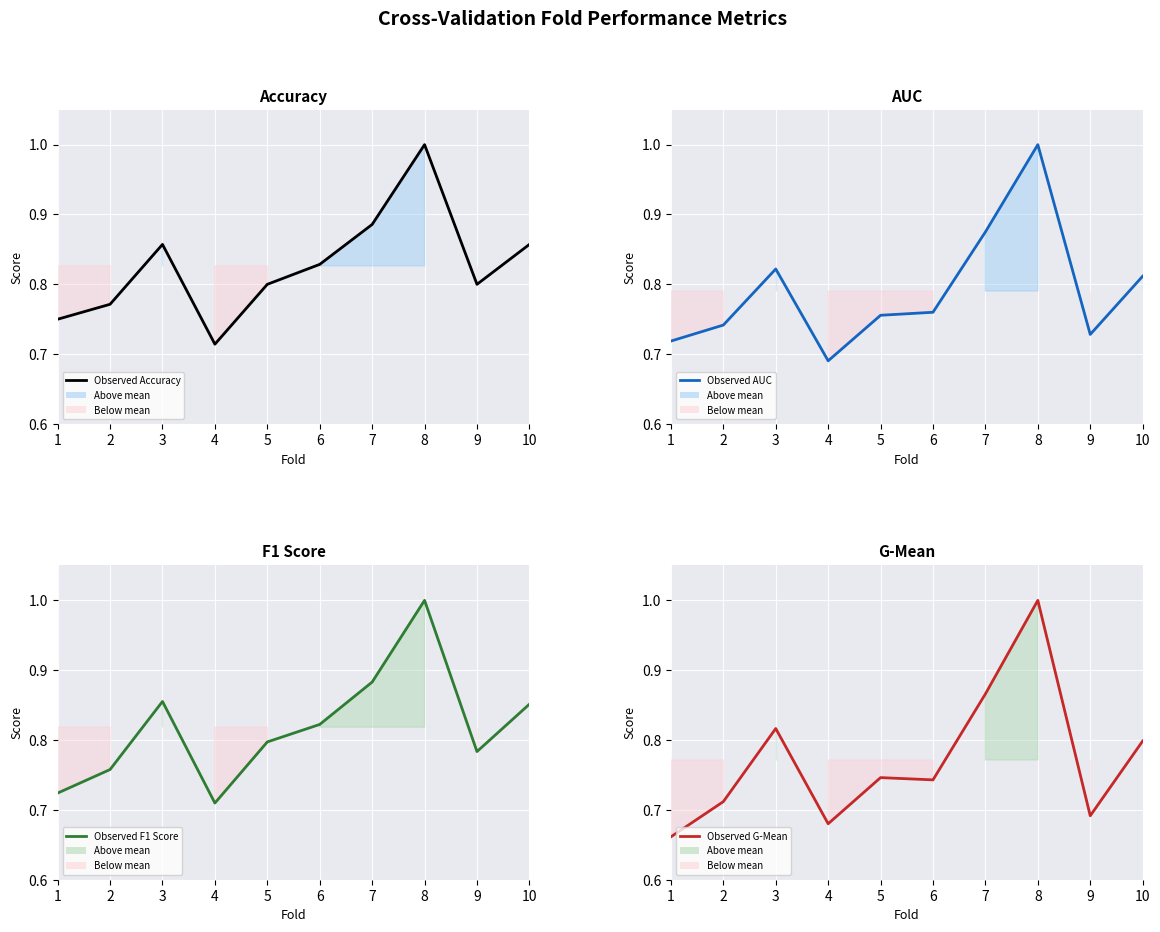

Which series has the widest spread of values?

G-Mean